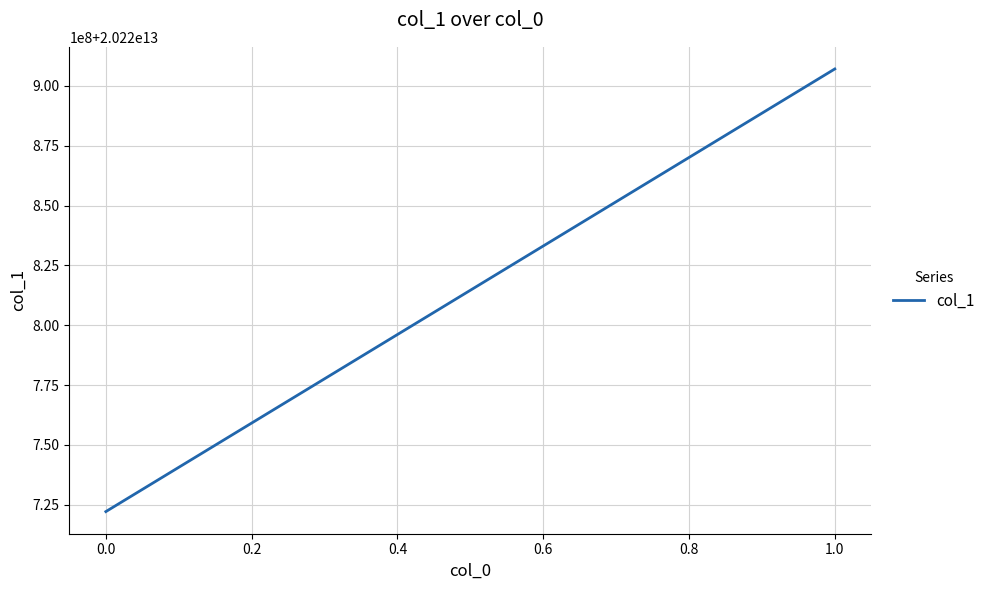

How many data points are less than 20220907022957?

1